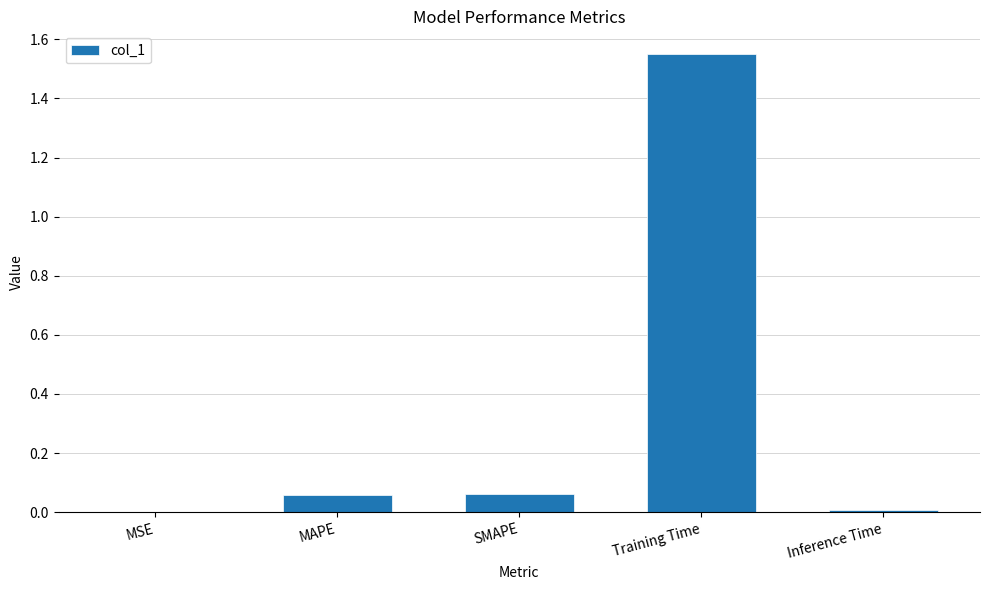

At which category does the chart reach its peak across all series?

Training Time